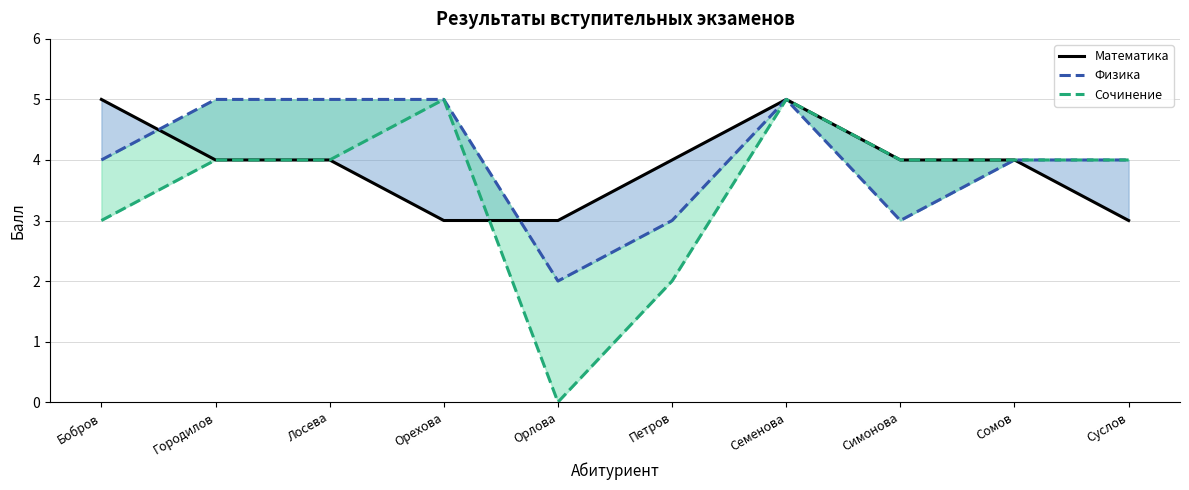

What is the label of the 8th point from the right?

Лосева